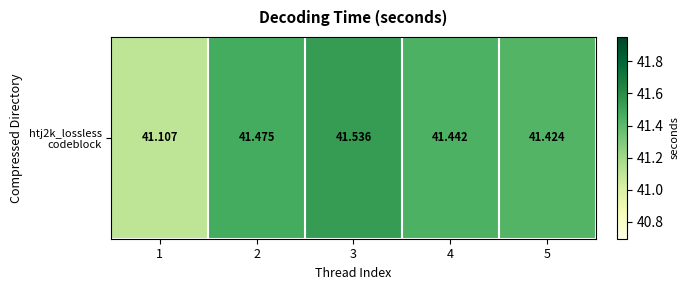

Is it true that the value at 4 is 13.6?

False